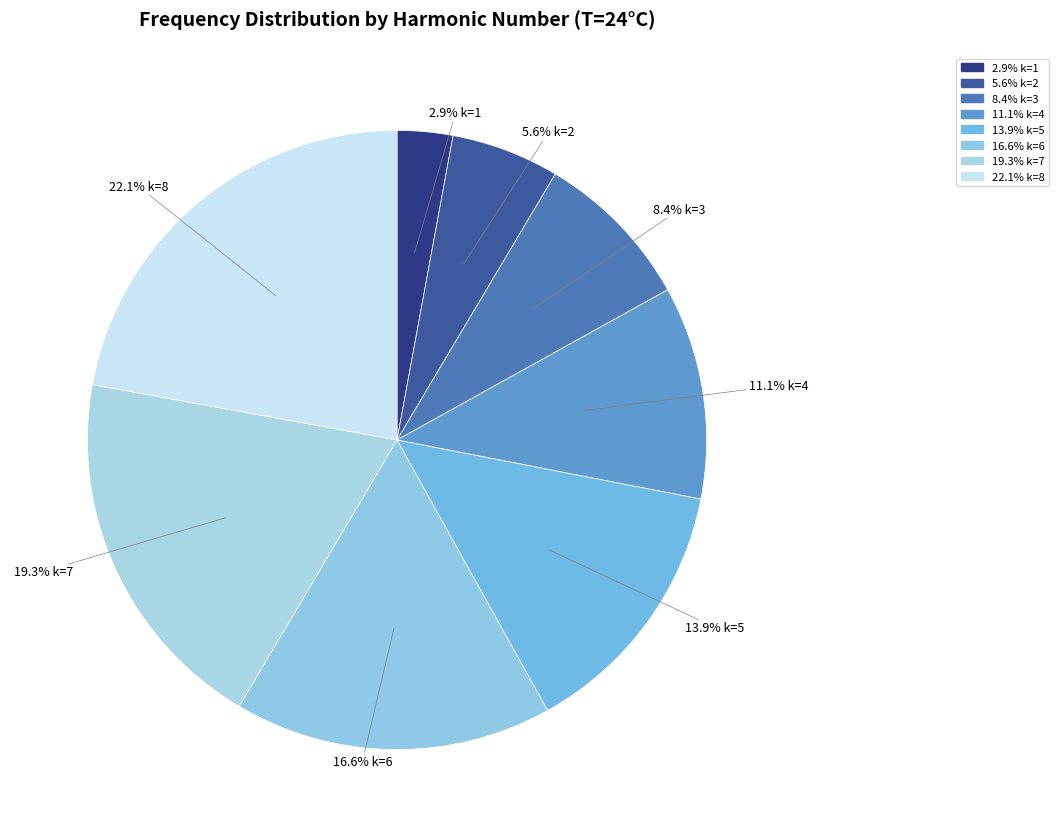

To the nearest percent, what is the average slice percentage?

12%